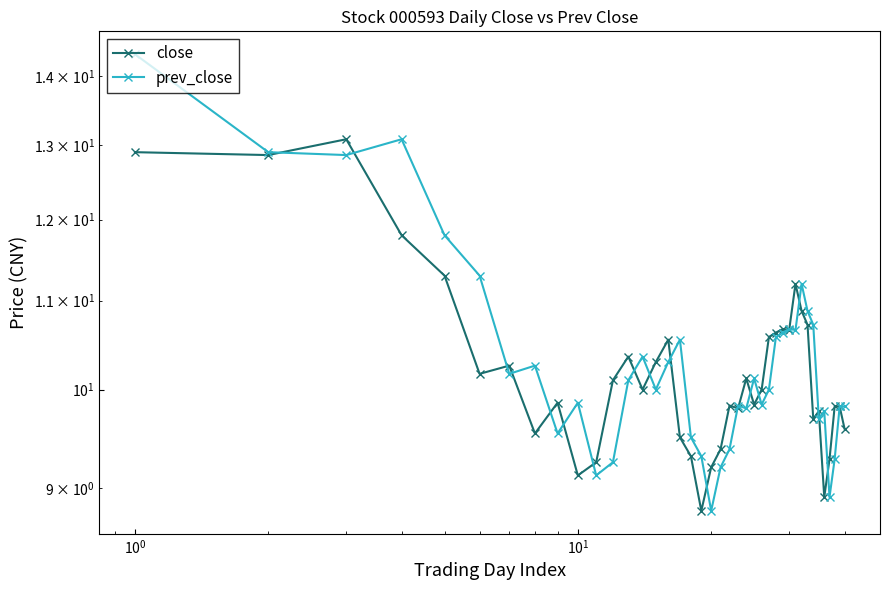

True or false: close has a value of 2.0 at 34.

False